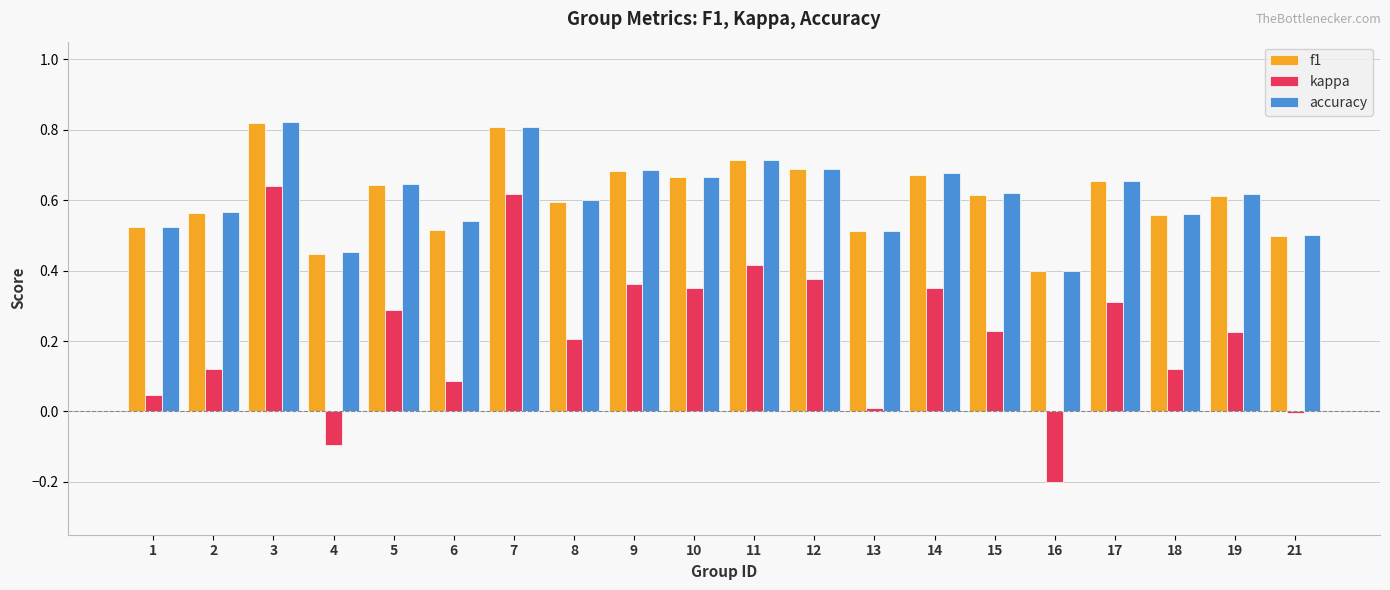

Is the value of kappa at 17 greater than the value of accuracy at 17?

No